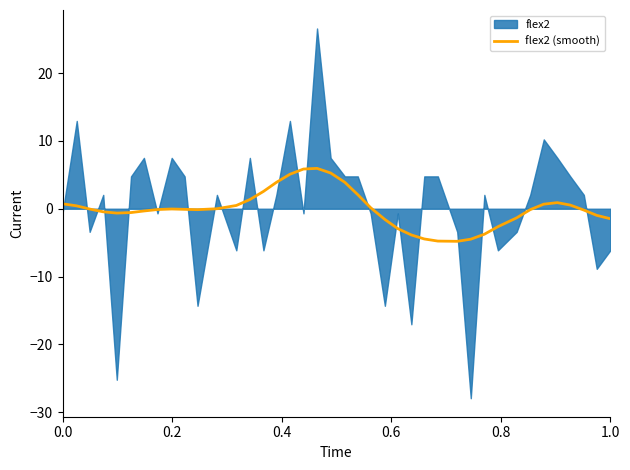

True or false: there are more than 2 points higher than both neighbors.

True